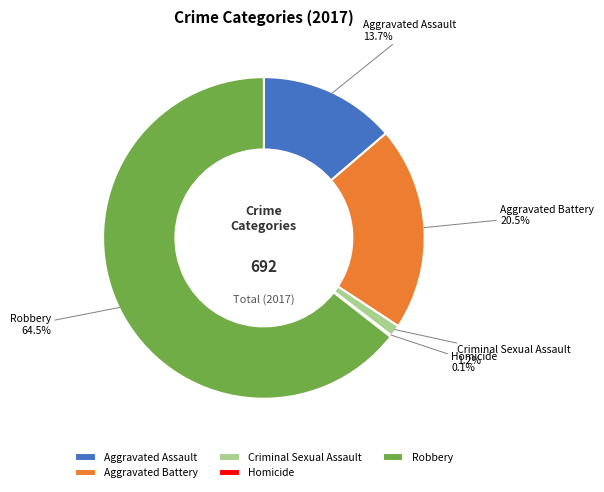

To the nearest percent, what percentage of the pie is Criminal Sexual Assault?

1%